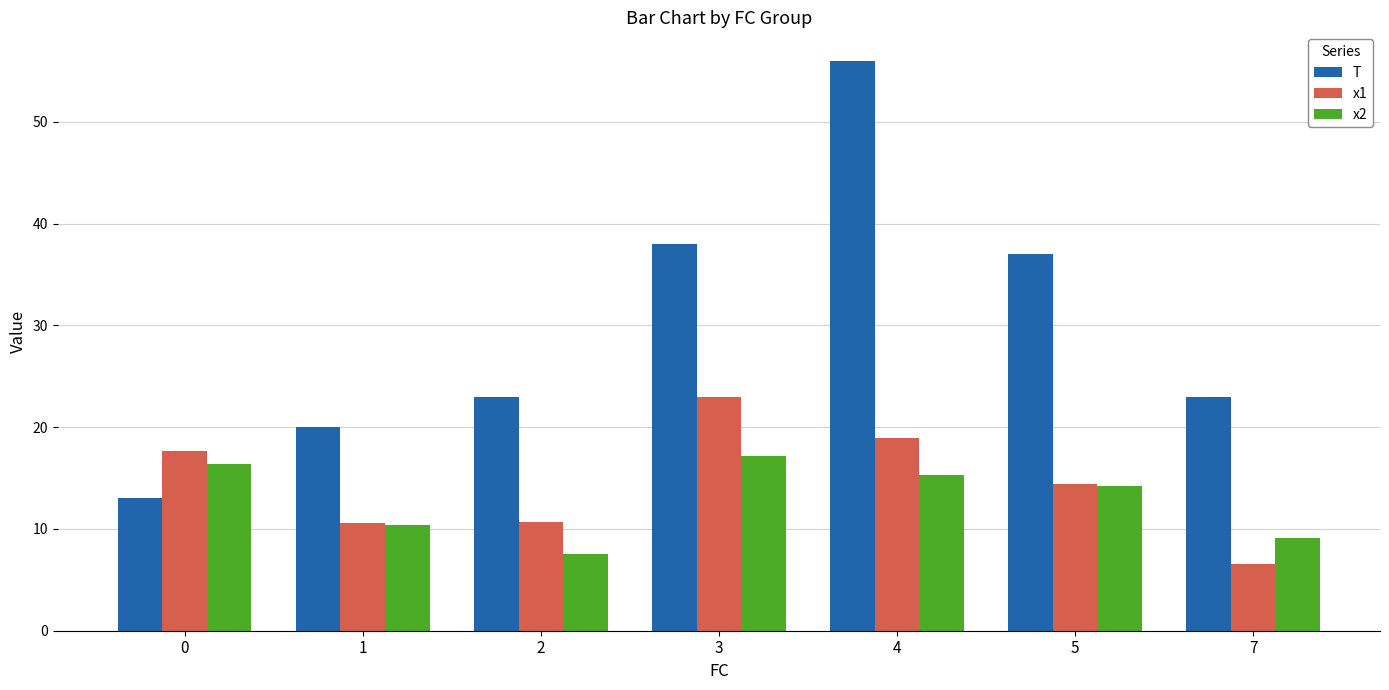

What is the sum of all T values?

210.0